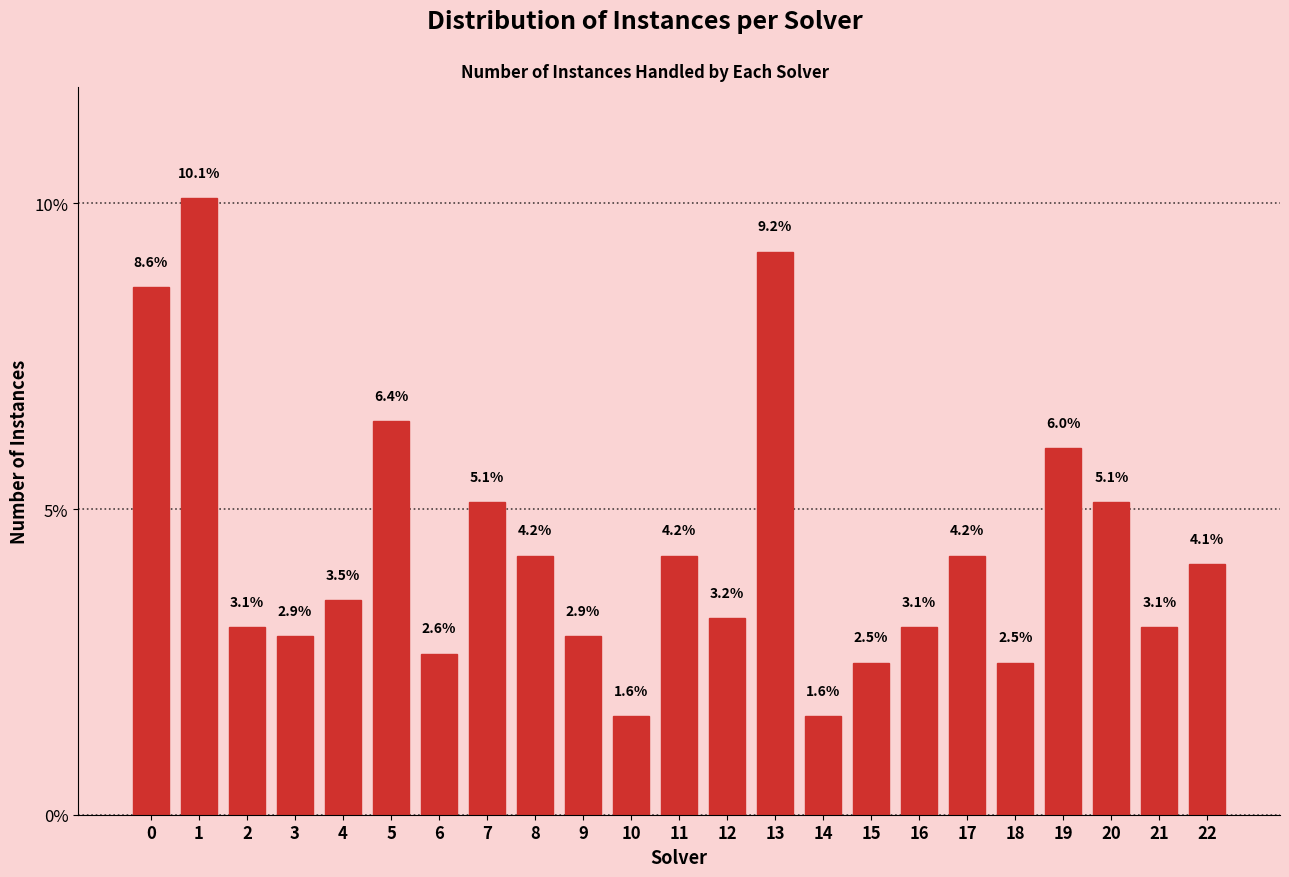

Reading right to left, transcribe all the data shown in this chart.

4.1	3.1	5.1	6.0	2.5	4.2	3.1	2.5	1.6	9.2	3.2	4.2	1.6	2.9	4.2	5.1	2.6	6.4	3.5	2.9	3.1	10.1	8.6